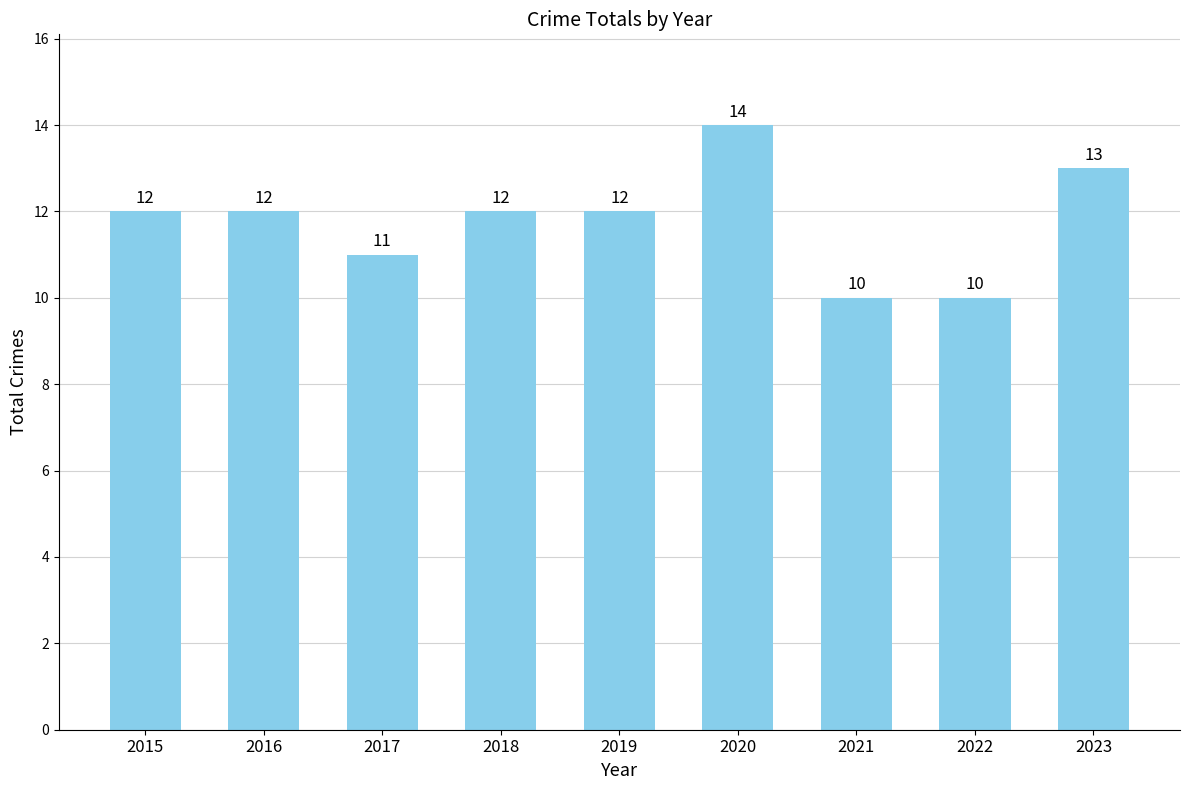

What is the sum of the values at 2015 and 2019?

24